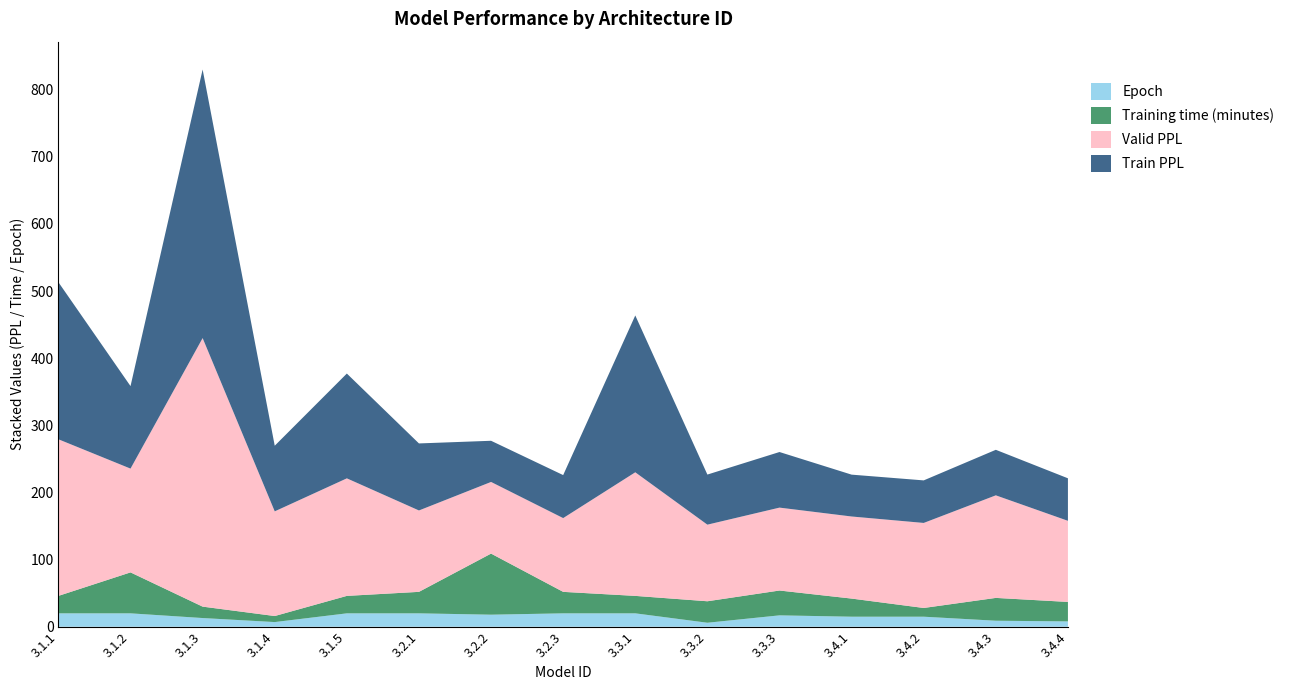

At which category is the sum across all series the highest?

3.1.3